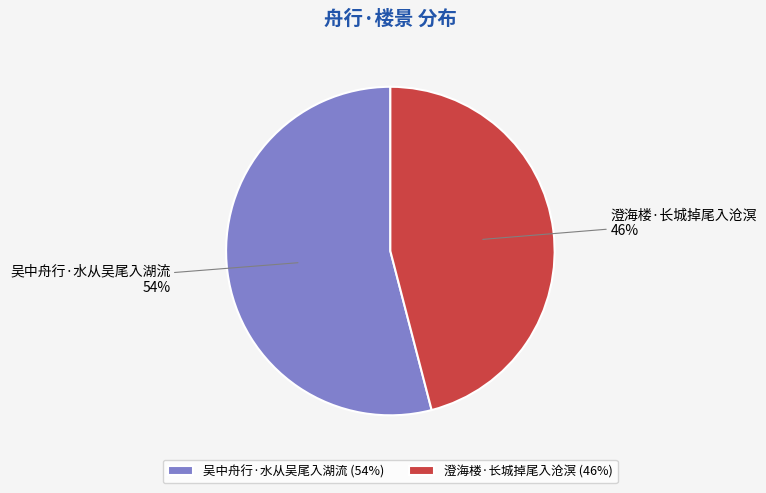

To the nearest percent, what portion does 吴中舟行·水从吴尾入湖流 represent?

54%